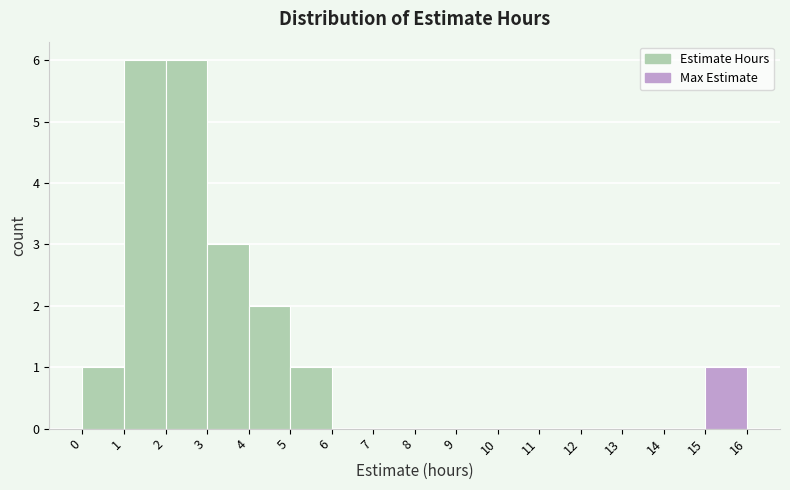

Reading left to right, transcribe this chart: for each bar, give the range it covers on the x-axis and its height. The values are not printed on the chart, so give them approximately, as read against the axis.

0 to 1: 1
1 to 2: 6
2 to 3: 6
3 to 4: 3
4 to 5: 2
5 to 6: 1
6 to 7: 0
7 to 8: 0
8 to 9: 0
9 to 10: 0
10 to 11: 0
11 to 12: 0
12 to 13: 0
13 to 14: 0
14 to 15: 0
15 to 16: 1